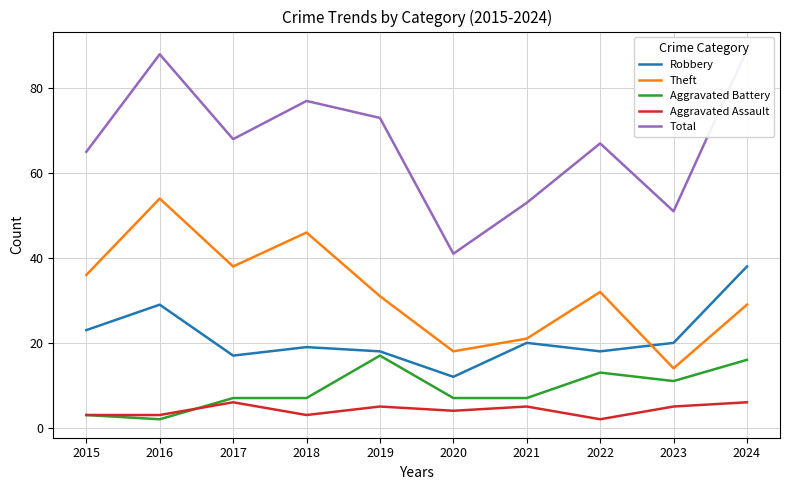

Does the chart display data point markers on the line(s)?

No